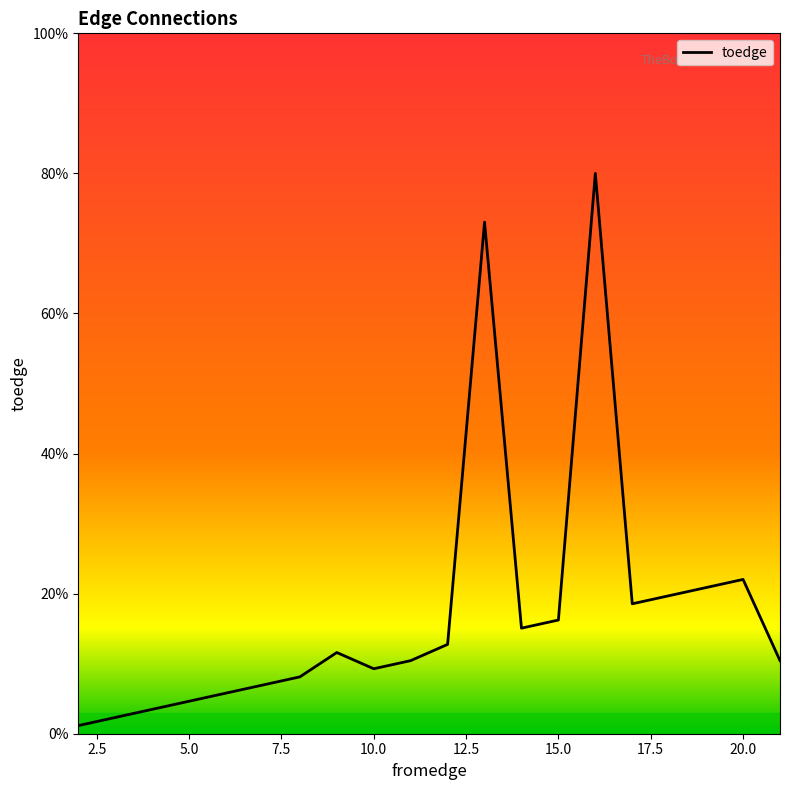

What is the greatest value displayed?

80.0